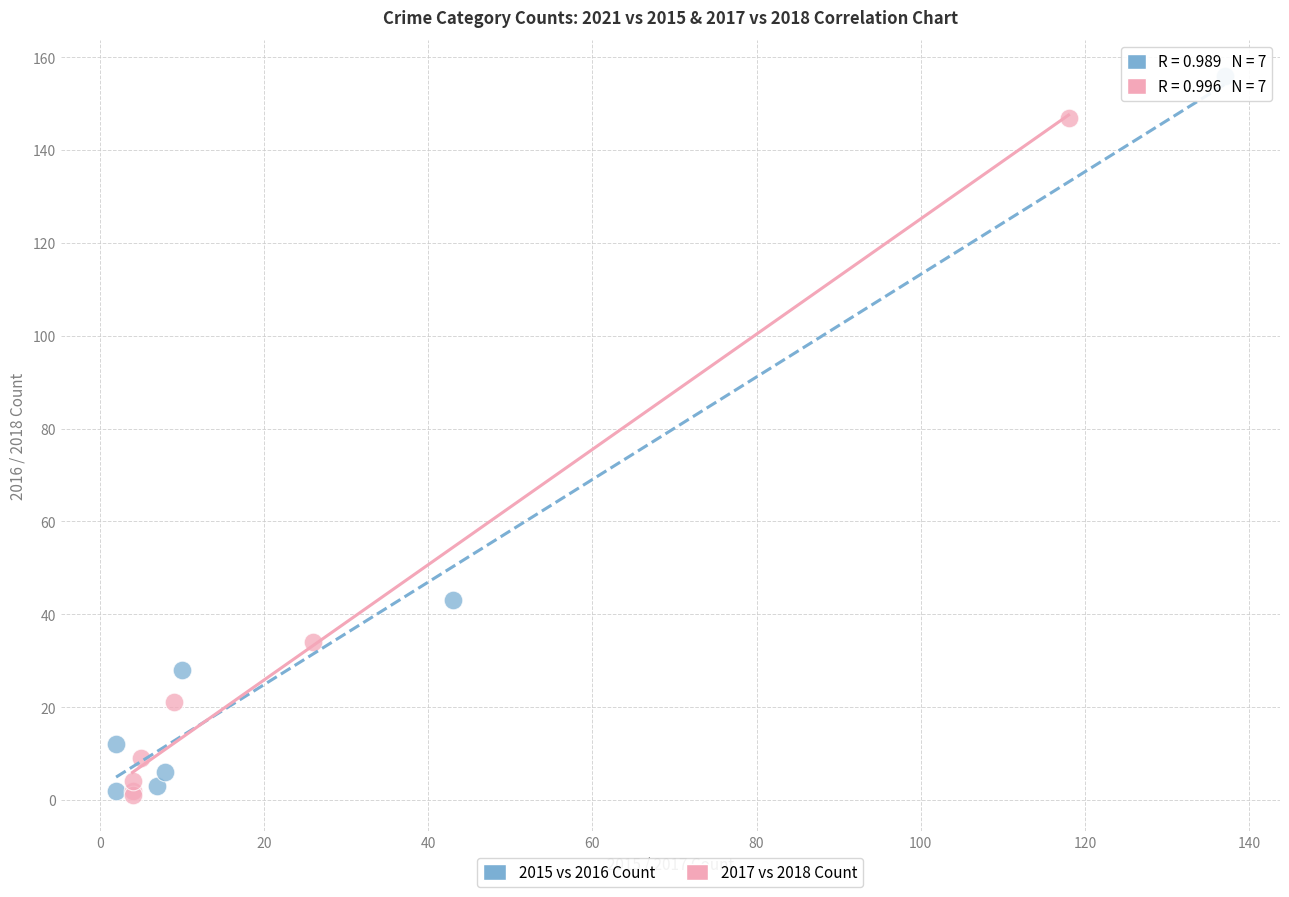

What are all the series names shown in the legend?

2015 vs 2016 Count, 2017 vs 2018 Count